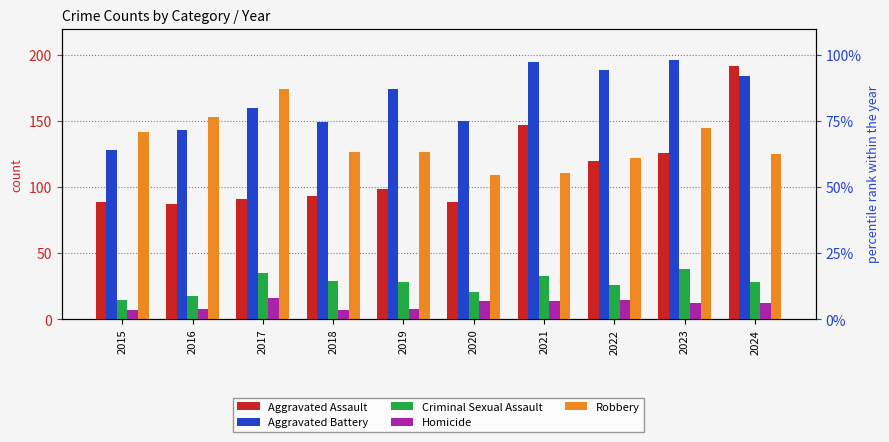

List the labels in order of Aggravated Battery value, smallest first.

2015, 2016, 2018, 2020, 2017, 2019, 2024, 2022, 2021, 2023